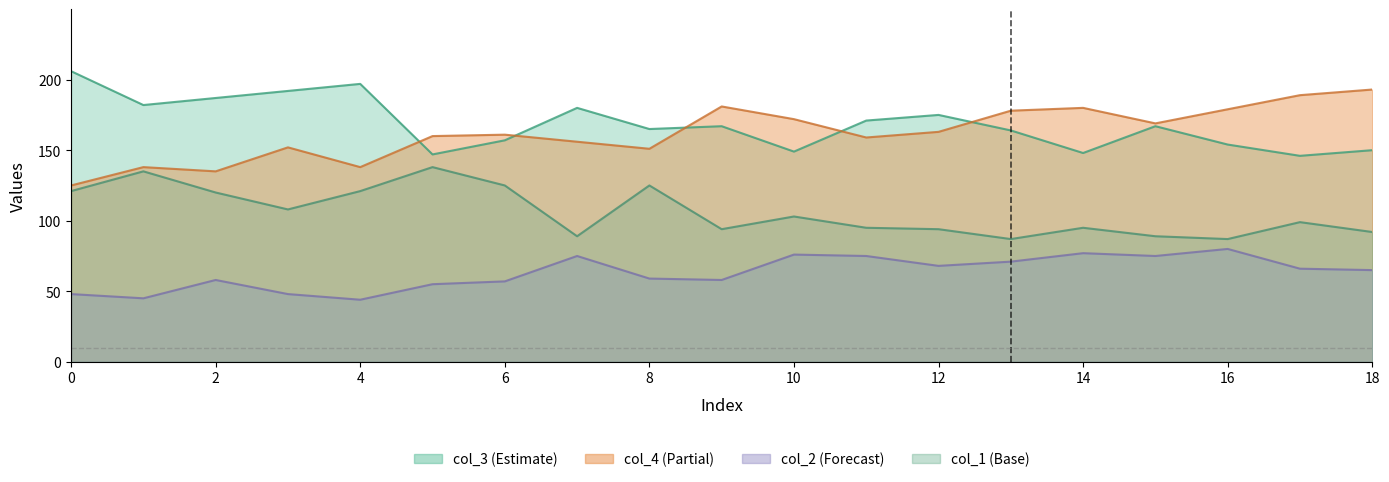

Which series has the largest total across all categories?

col_3